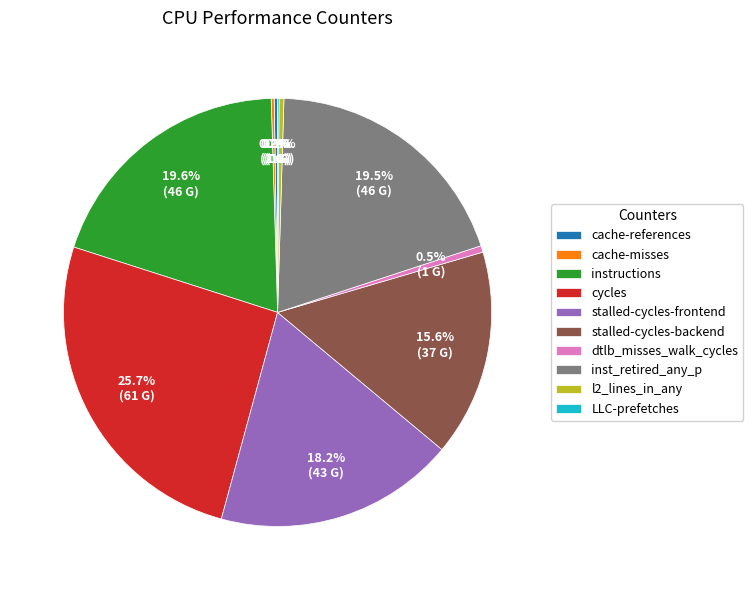

To the nearest percent, what portion does cycles represent?

26%